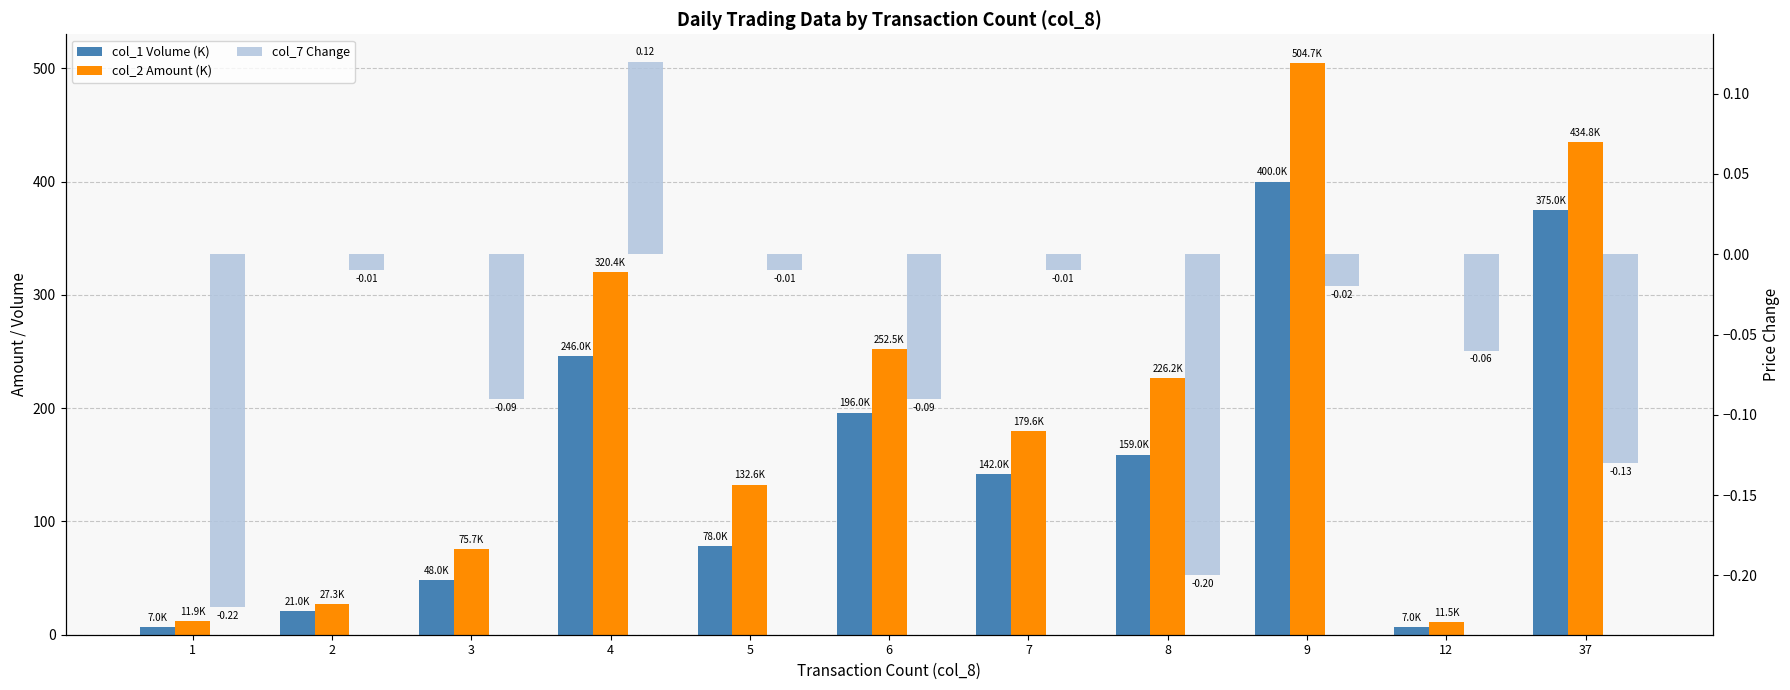

What is the average value of the col_2 Amount (K) series?

197.9